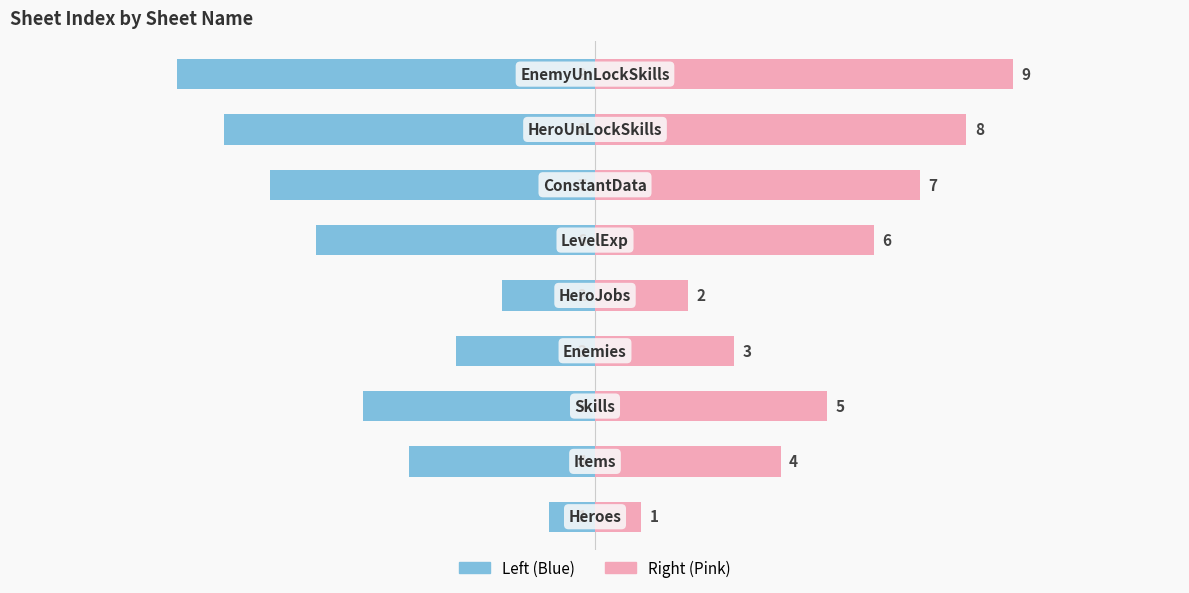

How many values in the SheetIndex (Right) series exceed 2?

6